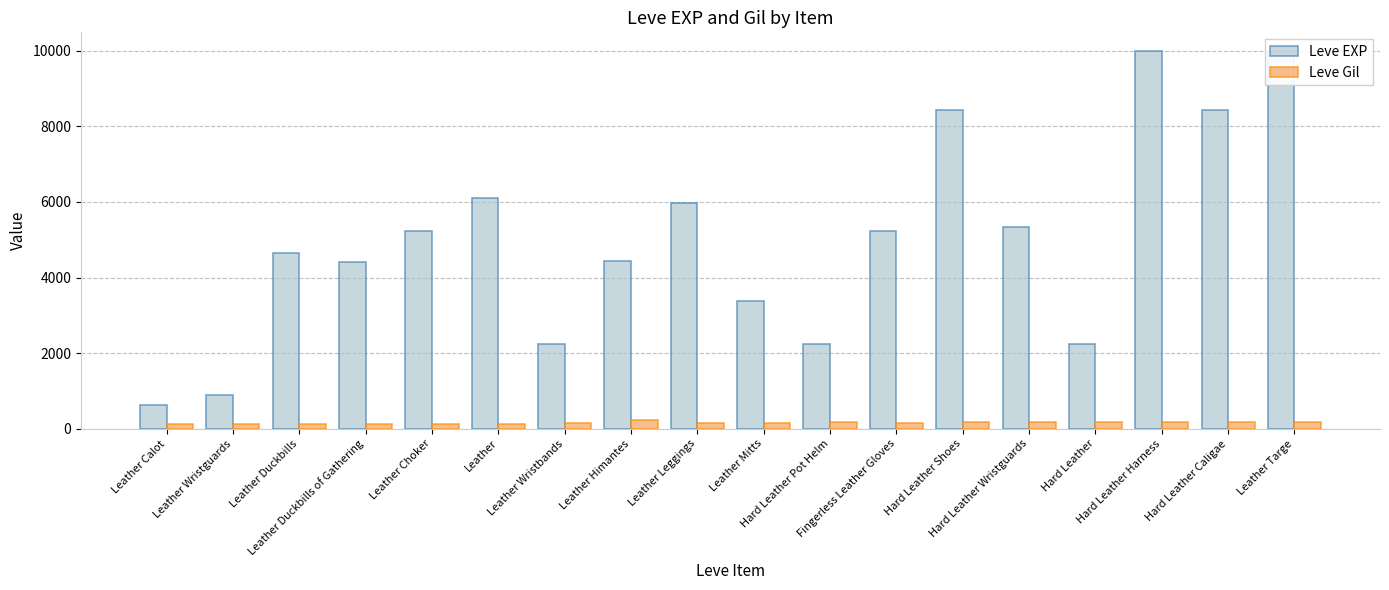

Does the chart contain stacked bars?

No